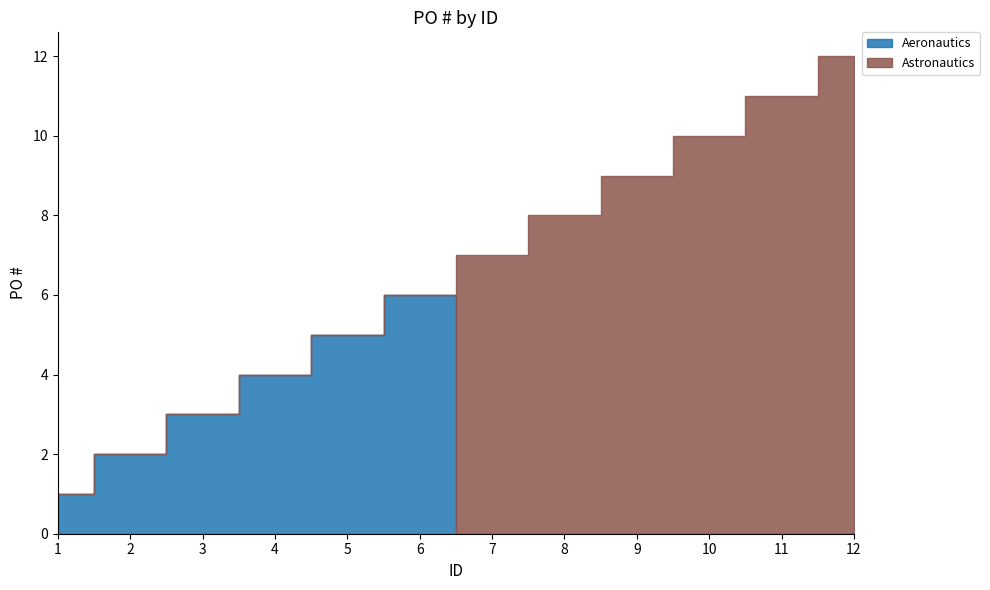

Which label corresponds to the smallest value in the chart?

7